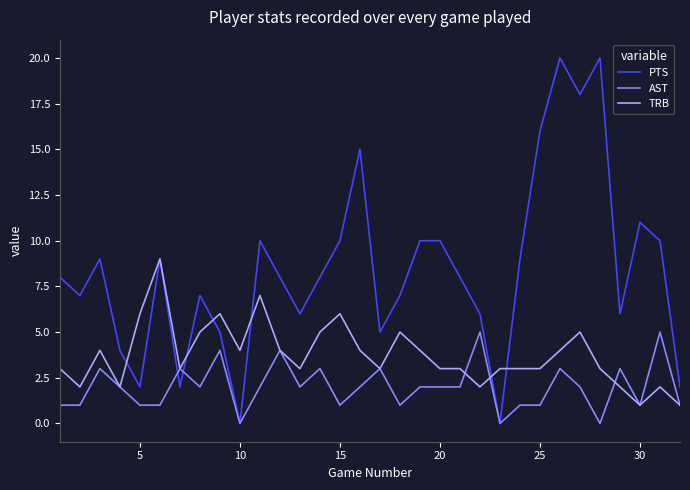

Rank the series by their maximum value, from highest to lowest.

PTS, TRB, AST